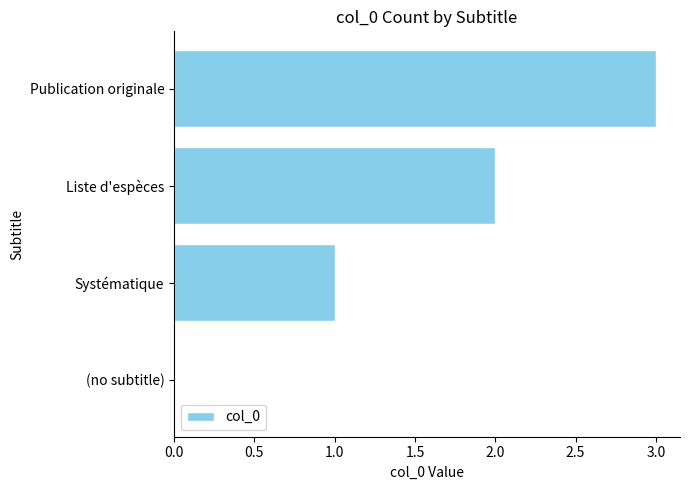

How many categories are shown in the chart?

4